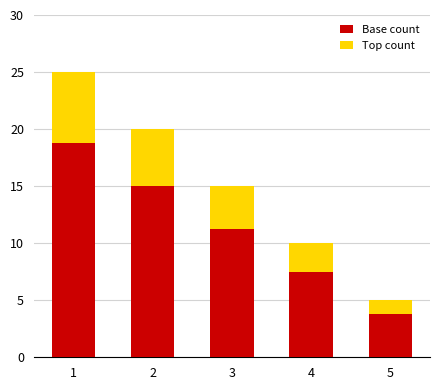

Where does the Base count series first go above 11?

1